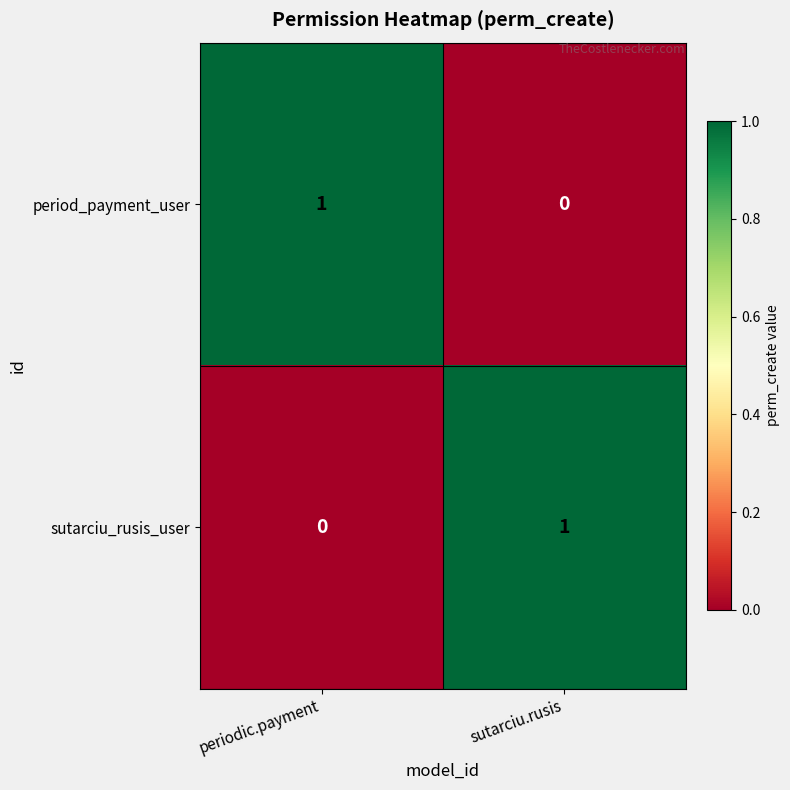

The value of sutarciu_rusis_user at periodic.payment is 0. True or false?

True